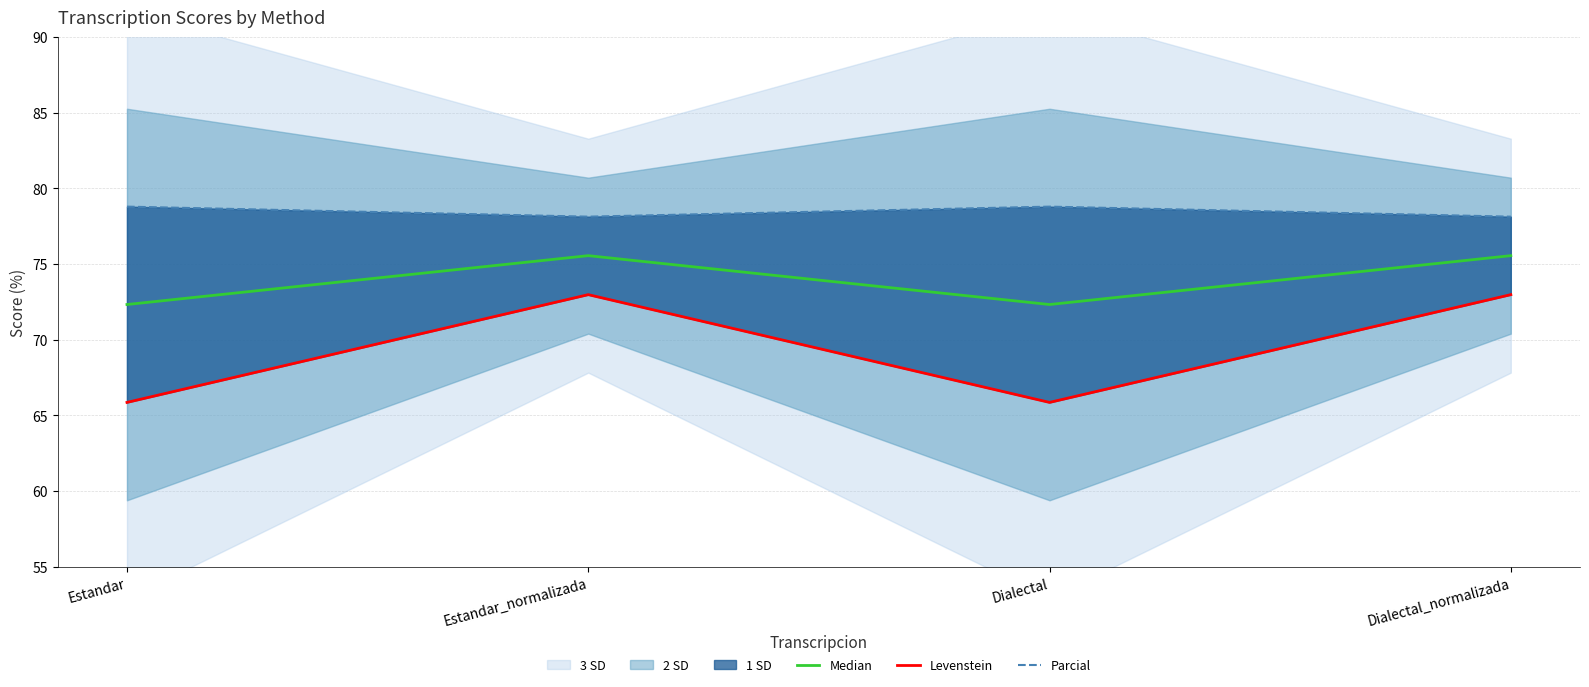

Which label corresponds to the smallest value in the chart?

Estandar